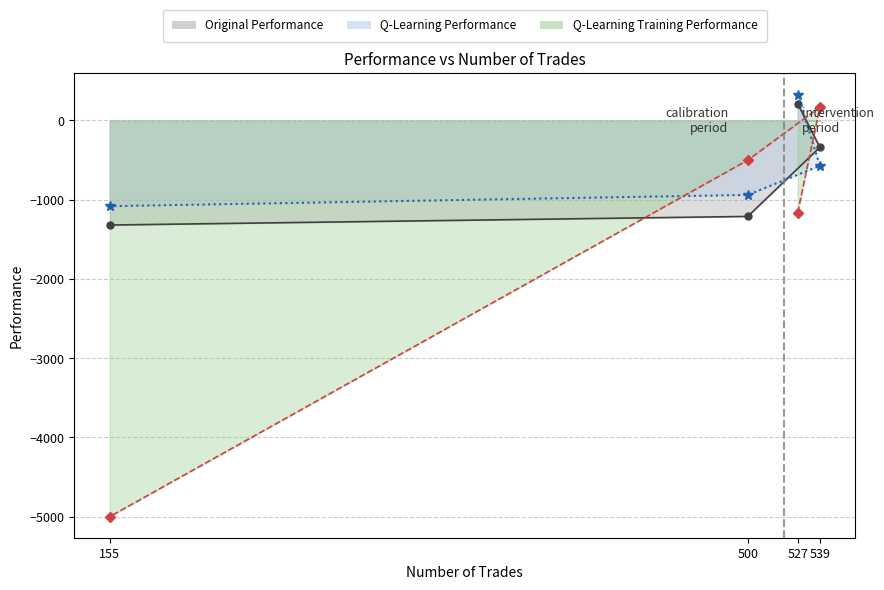

Which has a higher value, 500 or 527?

527